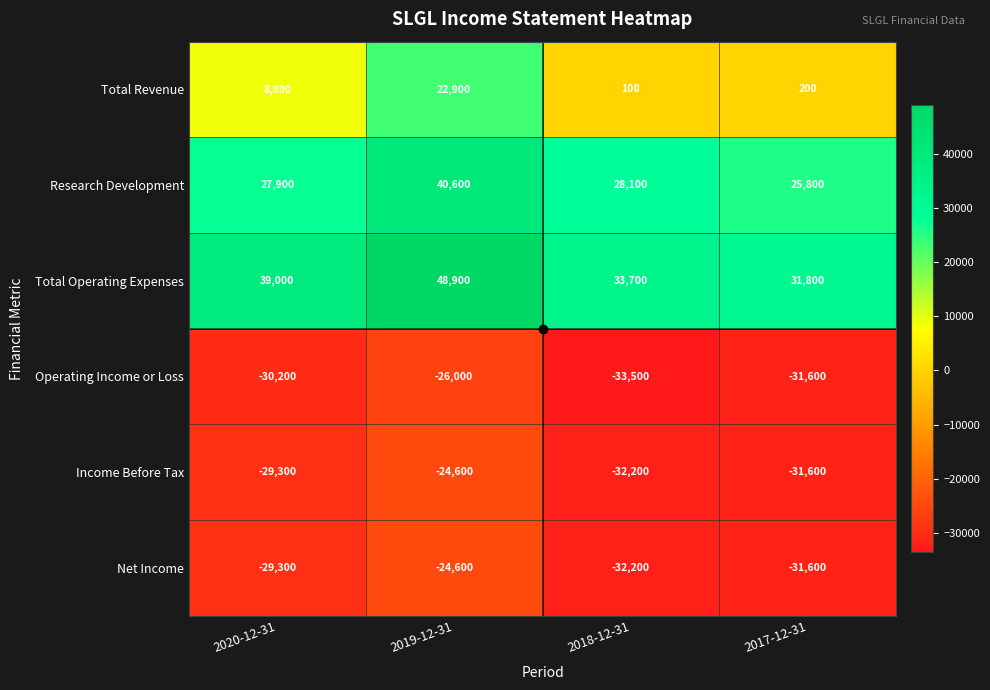

Rank the categories by Net Income value from highest to lowest.

2019-12-31, 2020-12-31, 2017-12-31, 2018-12-31